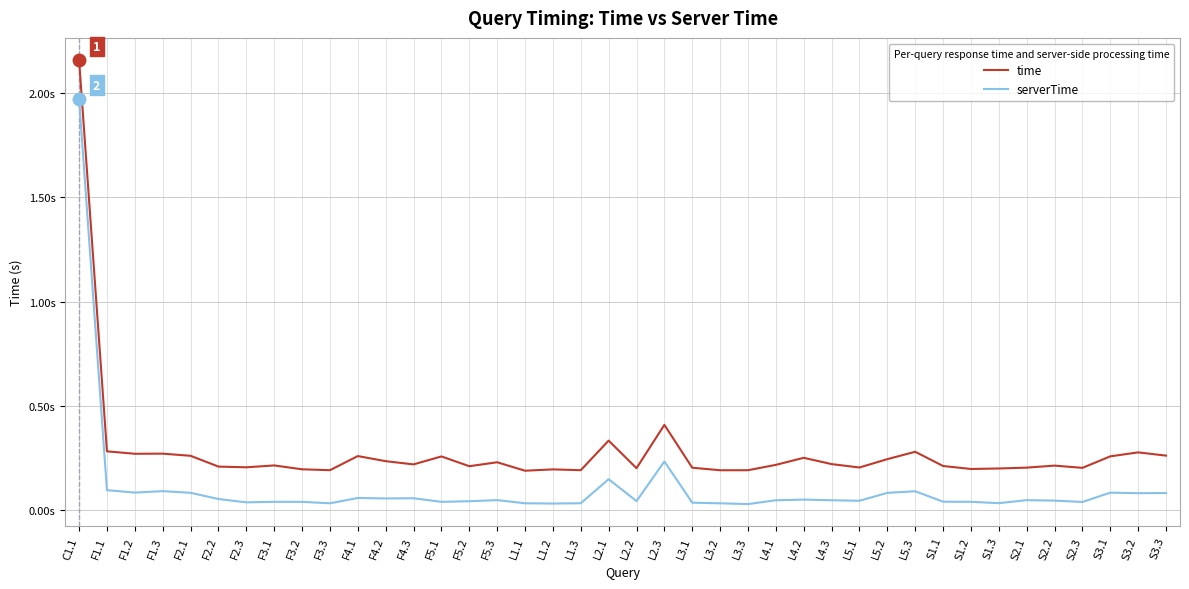

What is the label of the 3rd point from the left?

F1.2